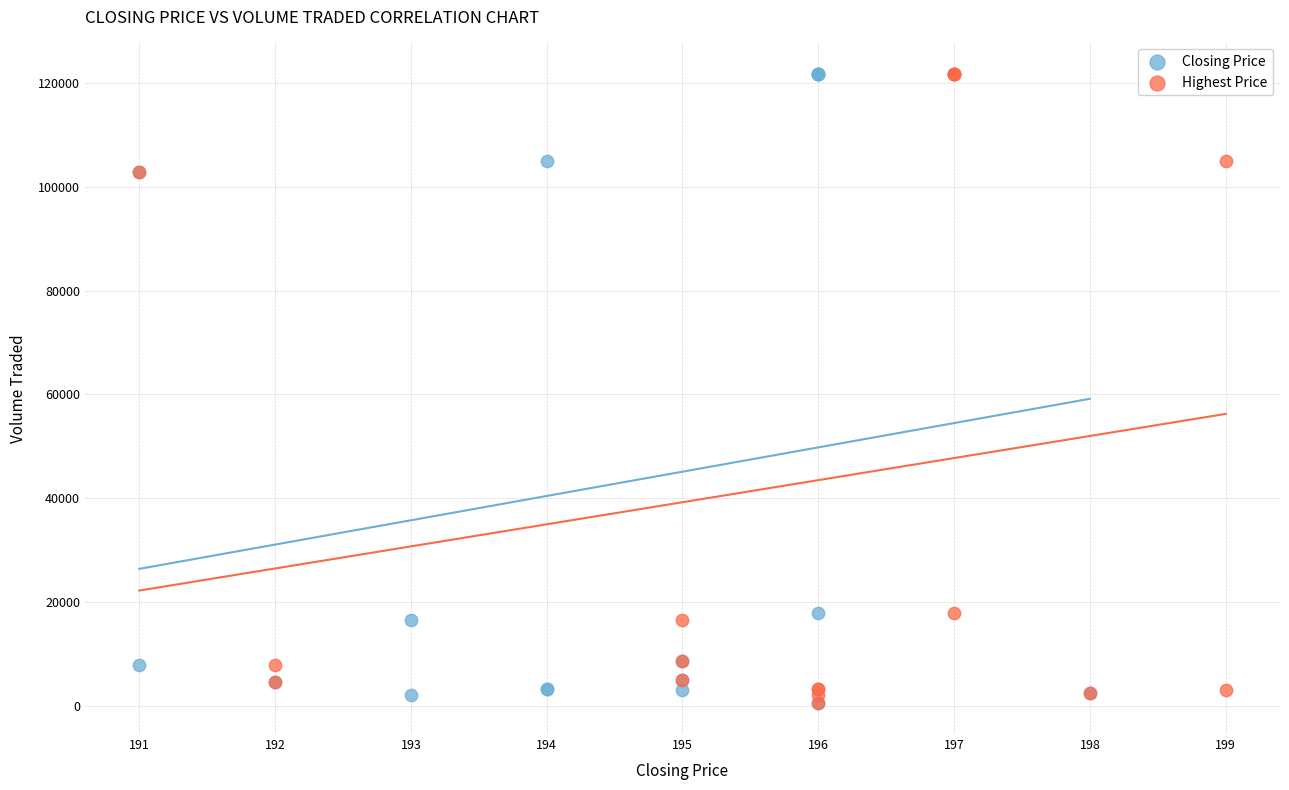

What are all the series names shown in the legend?

Closing Price, Highest Price